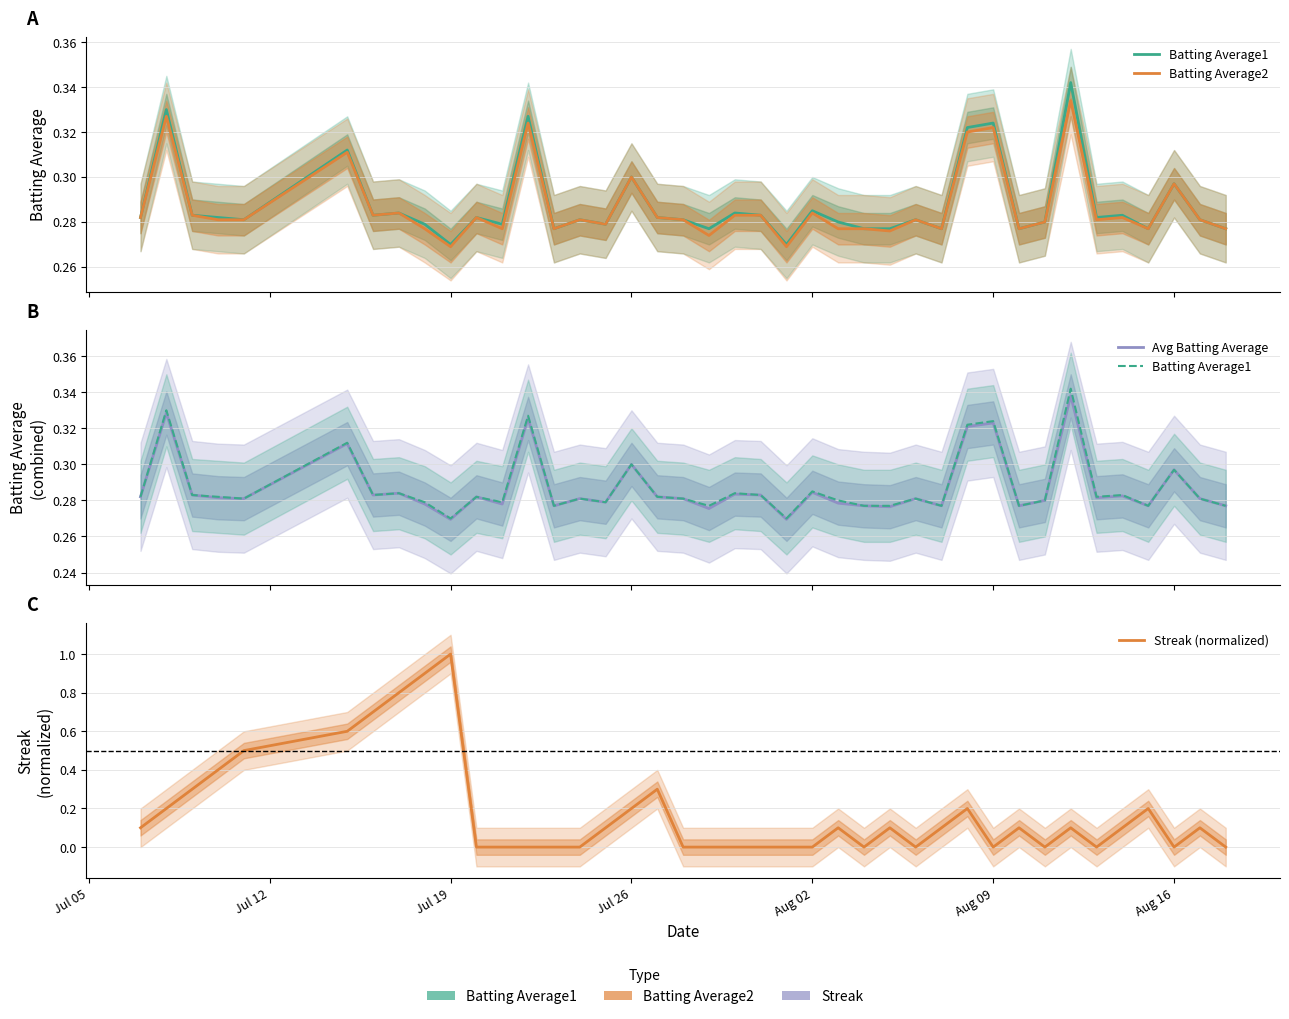

Does the chart have visible grid lines?

Yes